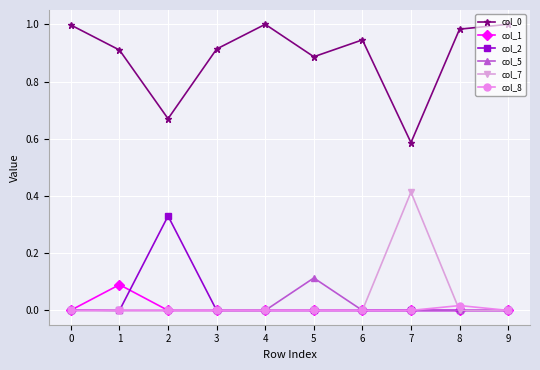

True or false: col_0 and col_8 intersect in this chart.

False